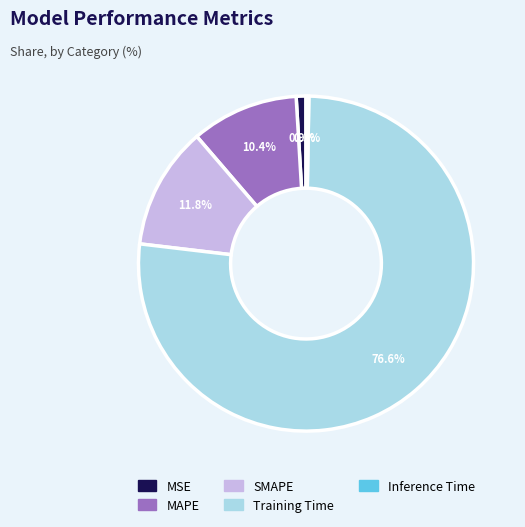

The Training Time slice represents 77% of the pie. True or false?

True